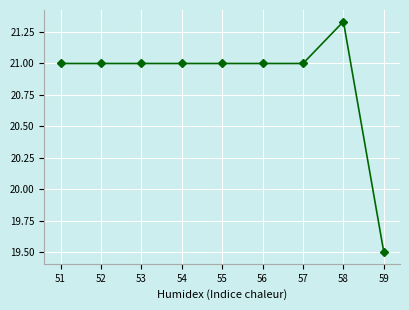

What is the sum of the values at 58 and 55?

42.3